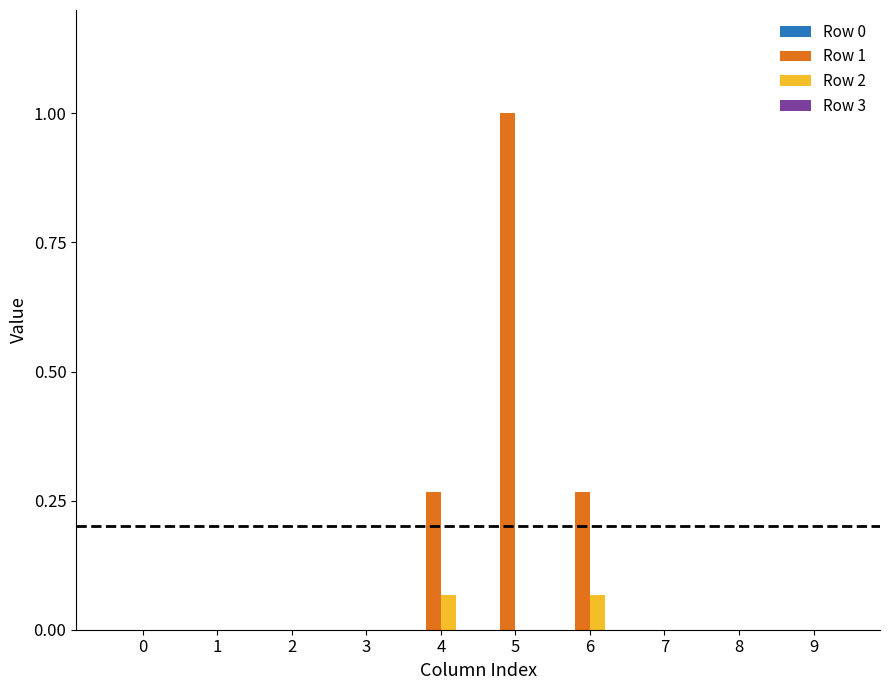

What is the highest value of the Row 1 series?

1.0